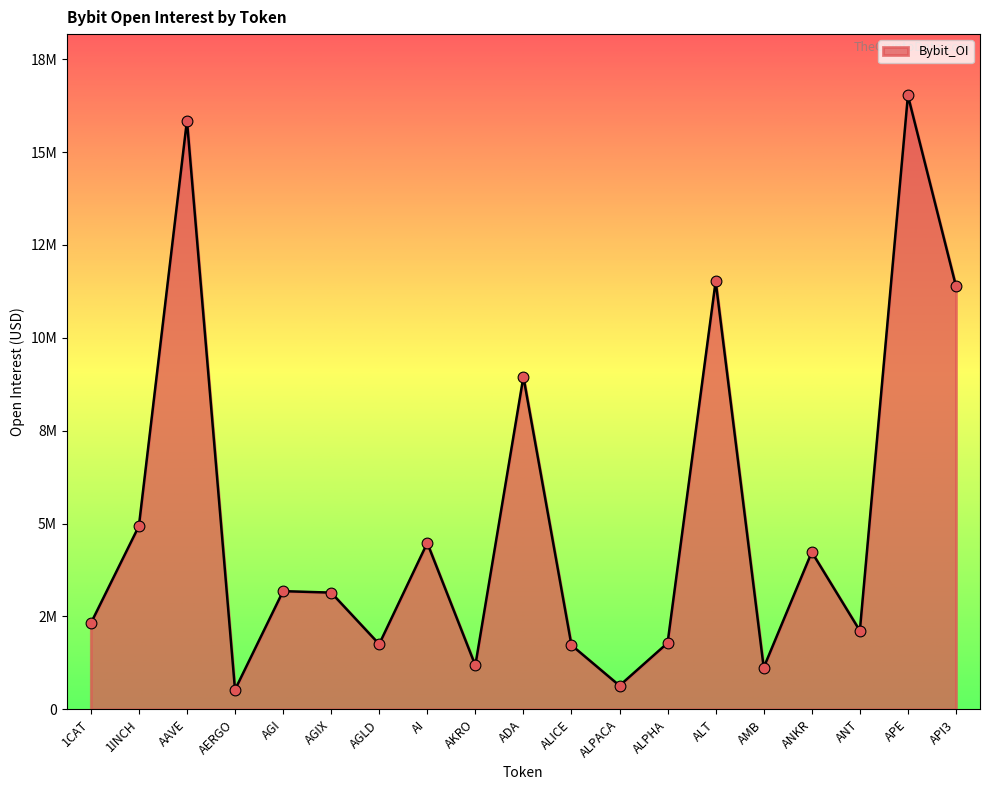

What is the change in value from ADA to APE?

+7569636